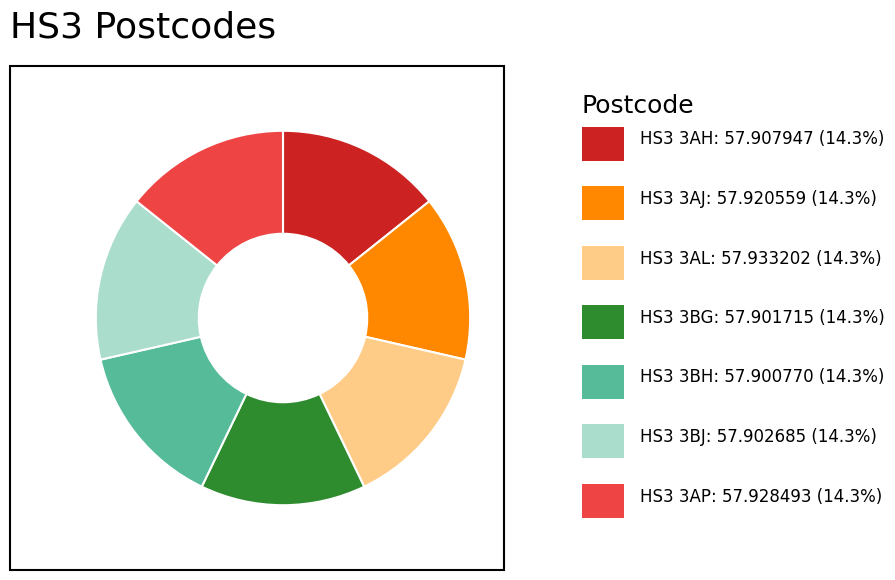

Does any single category account for the majority?

No